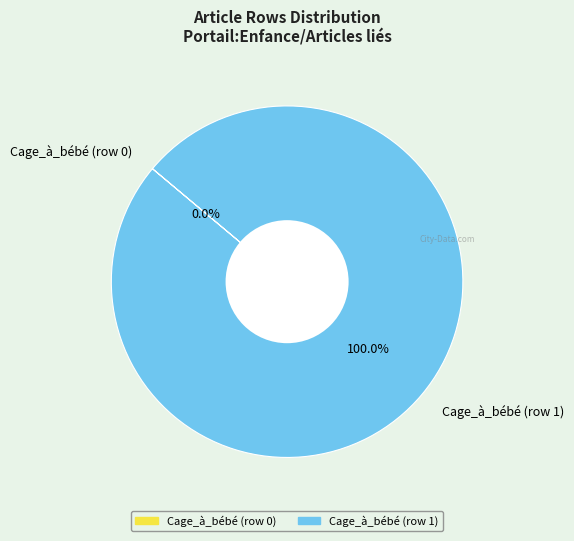

How many segments does this pie chart have?

2